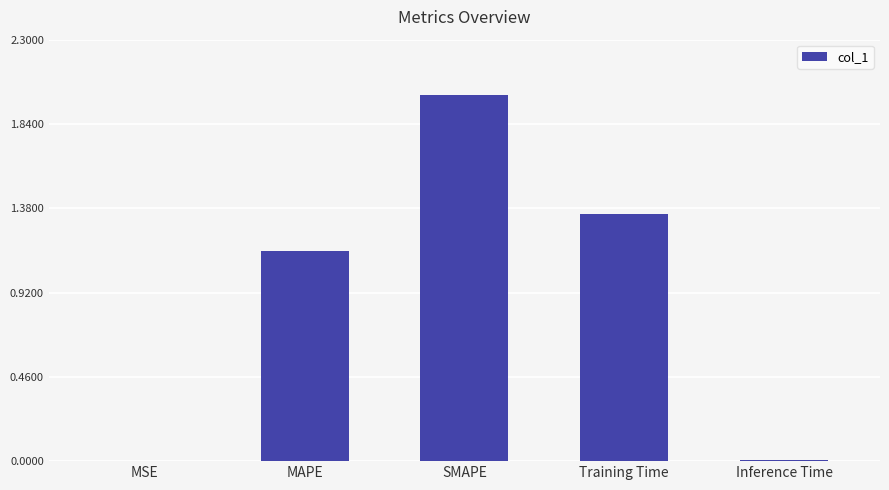

What is the sum of the values at SMAPE and Training Time?

3.3